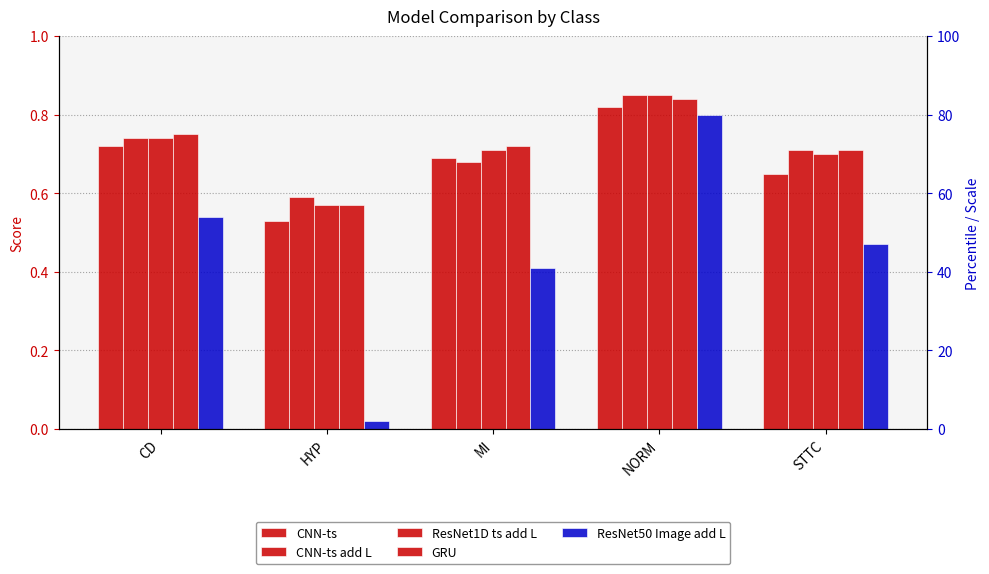

How many groups of bars are there?

5